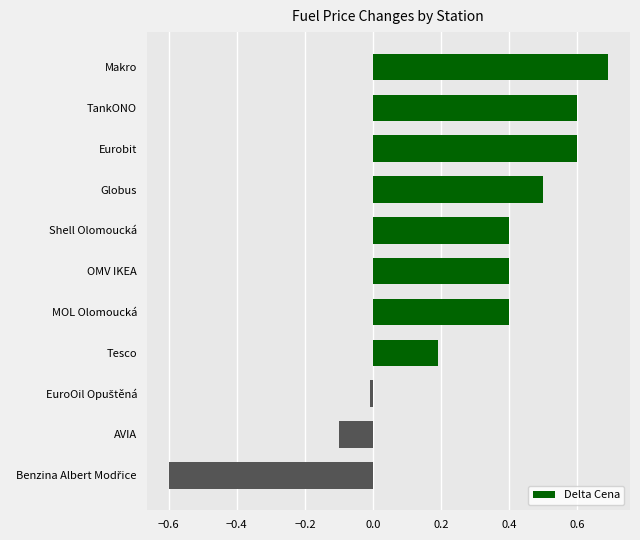

What is the change in value from Shell Olomoucká to AVIA?

-0.5